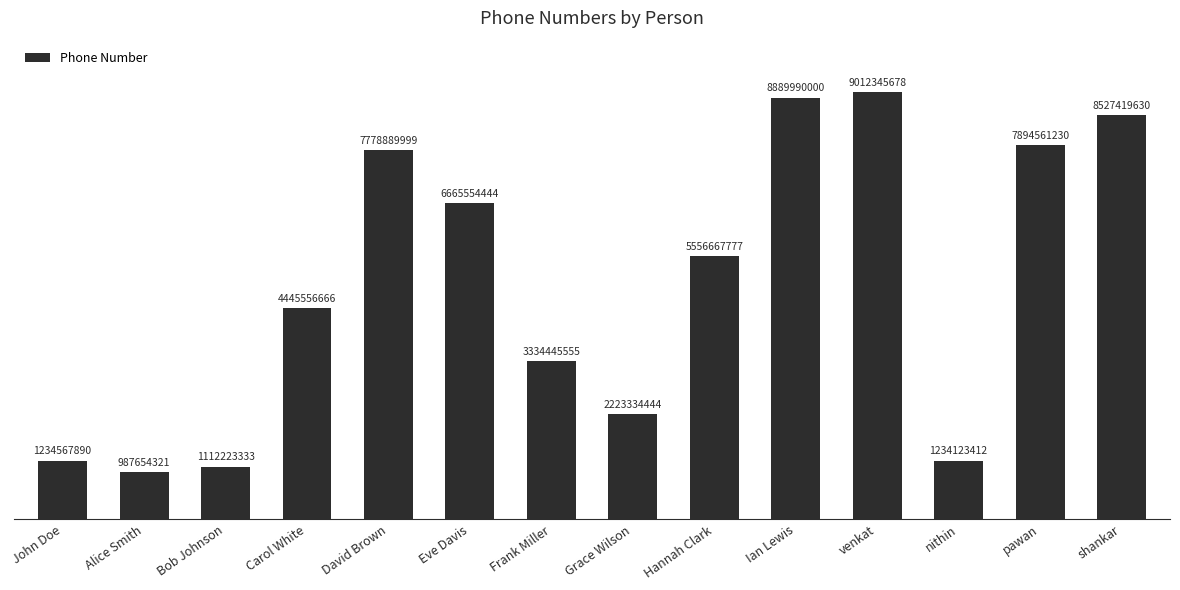

Does the chart contain any negative values?

No